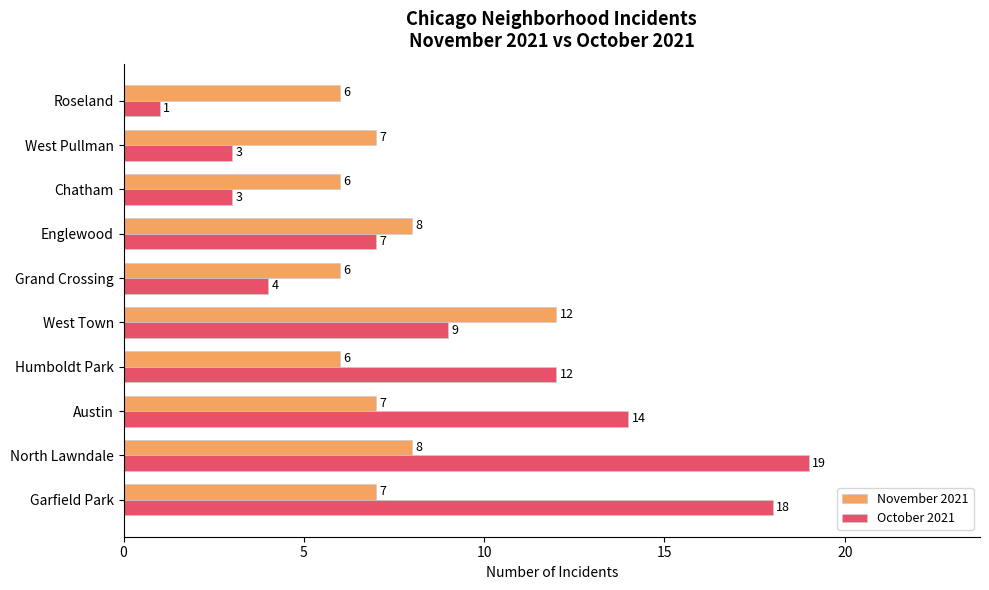

What is the approximate value of October 2021 at West Pullman?

3